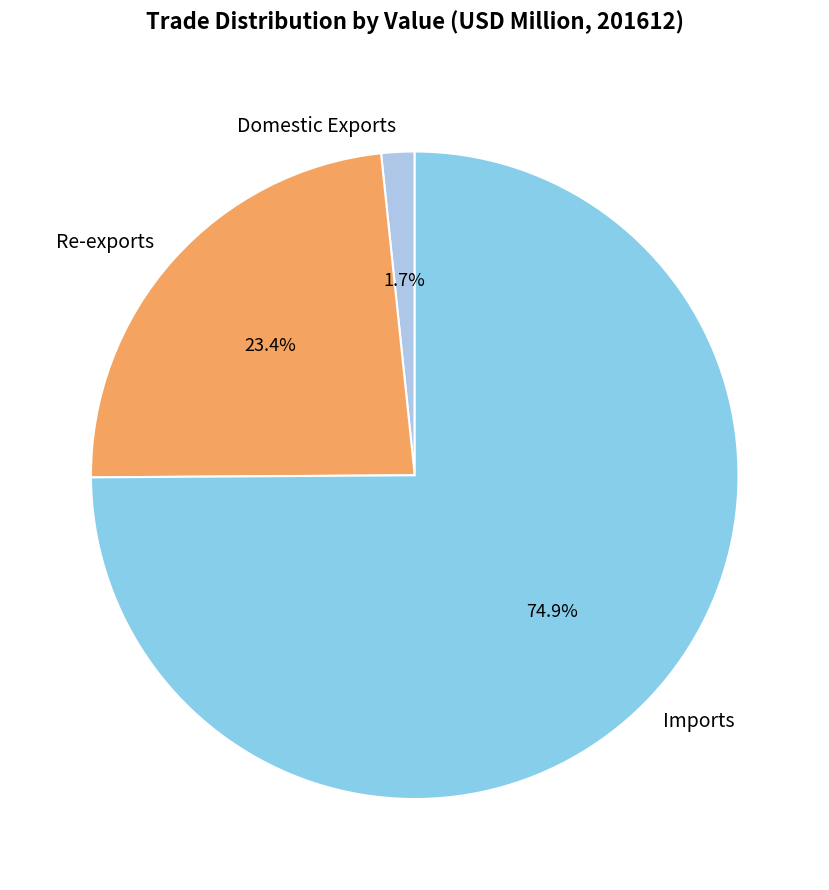

What is the smallest slice in the pie chart?

Domestic Exports